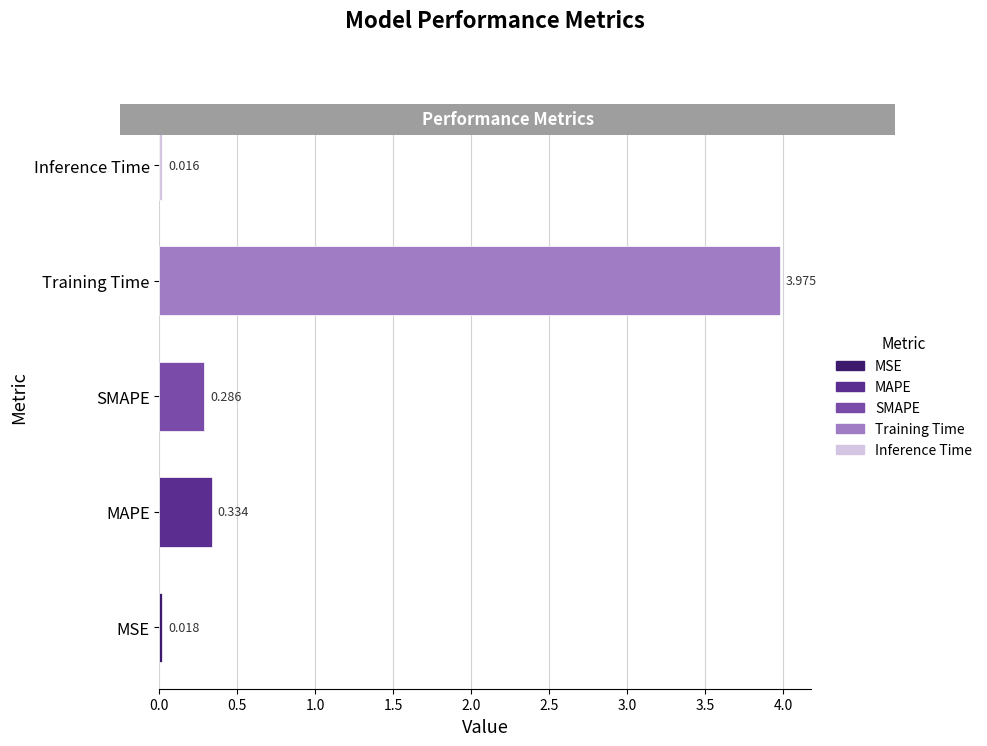

At which label is the value closest to 1?

MAPE